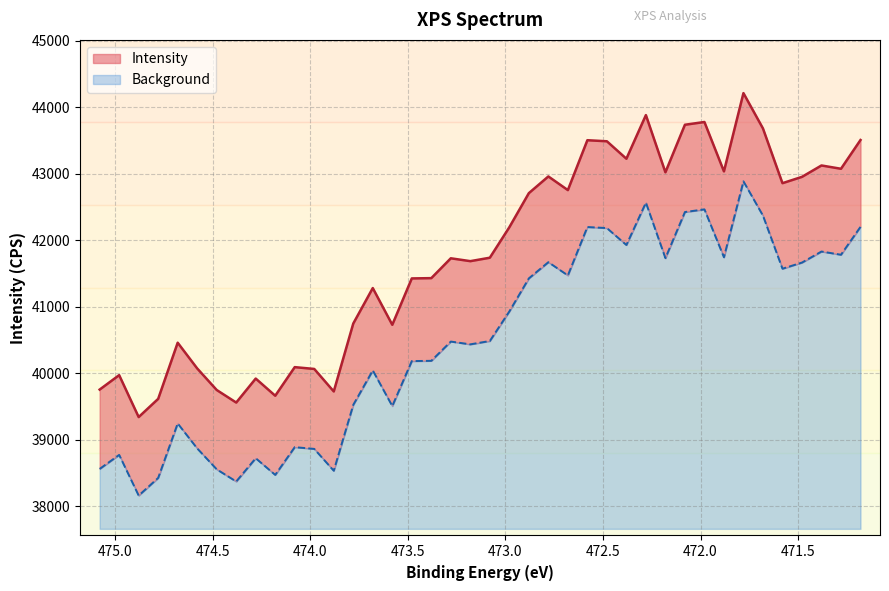

Reading left to right, what are all the values shown in this chart?

Intensity: 39754.6	39971.8	39341.5	39615.2	40459.1	40072.4	39748.3	39559.5	39920.2	39662.0	40092.0	40064.8	39726.5	40747.4	41280.5	40728.5	41425.5	41429.8	41728.1	41685.1	41736.7	42194.9	42707.3	42958.4	42753.2	43503.0	43487.1	43224.6	43880.6	43020.9	43735.4	43776.9	43034.5	44211.1	43680.1	42857.2	42952.2	43123.5	43073.8	43506.0
Background: 38562.0	38772.6	38161.3	38426.7	39245.3	38870.2	38555.9	38372.7	38722.6	38472.1	38889.2	38862.9	38534.7	39525.0	40042.1	39506.6	40182.7	40186.9	40476.3	40434.5	40484.6	40929.1	41426.1	41669.6	41470.6	42197.9	42182.5	41927.9	42564.2	41730.3	42423.3	42463.6	41743.5	42884.8	42369.7	41571.5	41663.6	41829.8	41781.6	42200.8